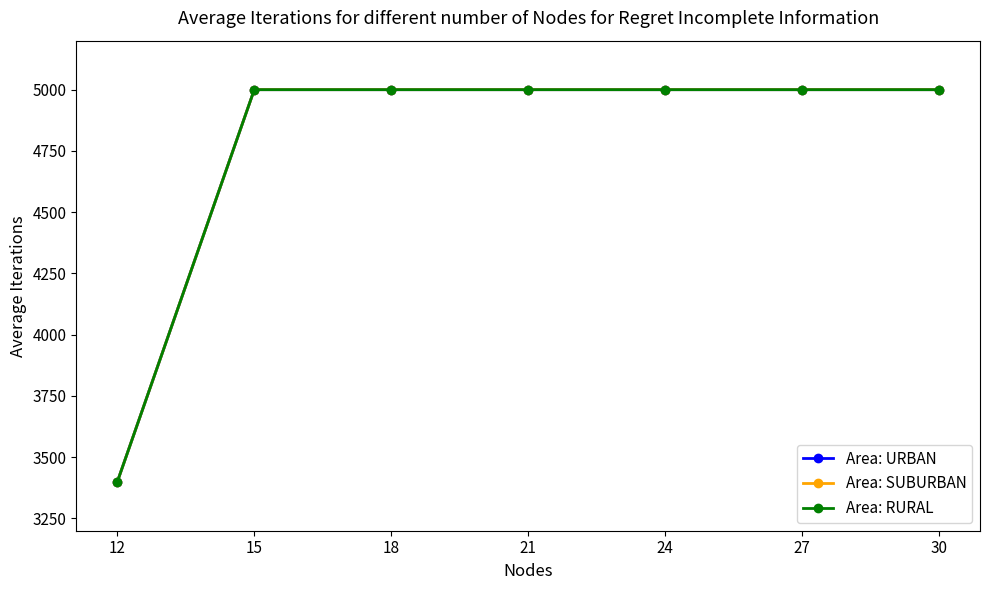

Does the chart have visible grid lines?

No